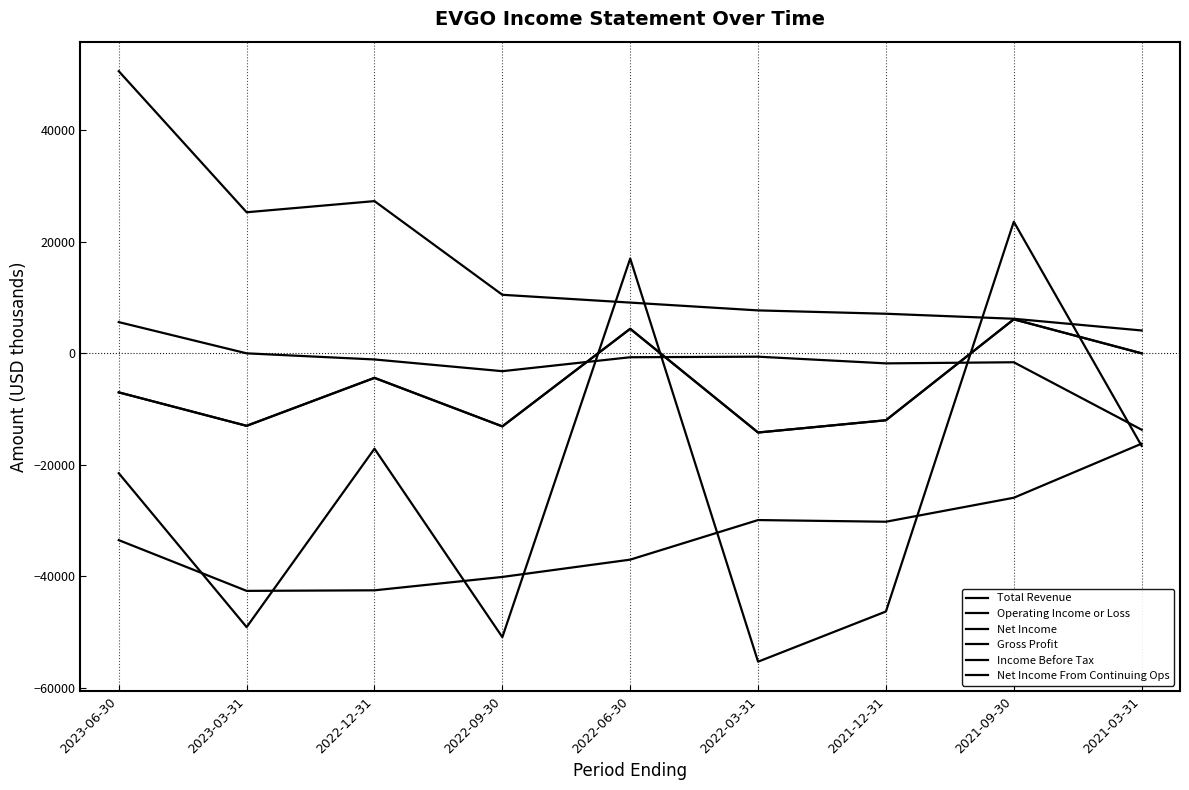

List the series in order of their peak value, highest first.

Total Revenue, Income Before Tax, Net Income, Net Income From Continuing Ops, Gross Profit, Operating Income or Loss